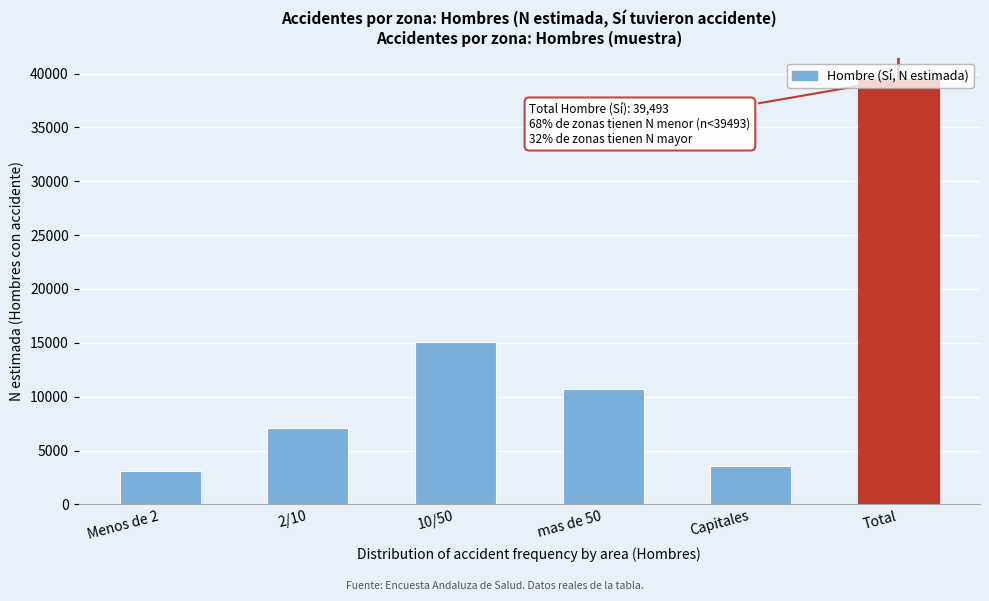

What value does the data have at Capitales, to the nearest 100?

3600